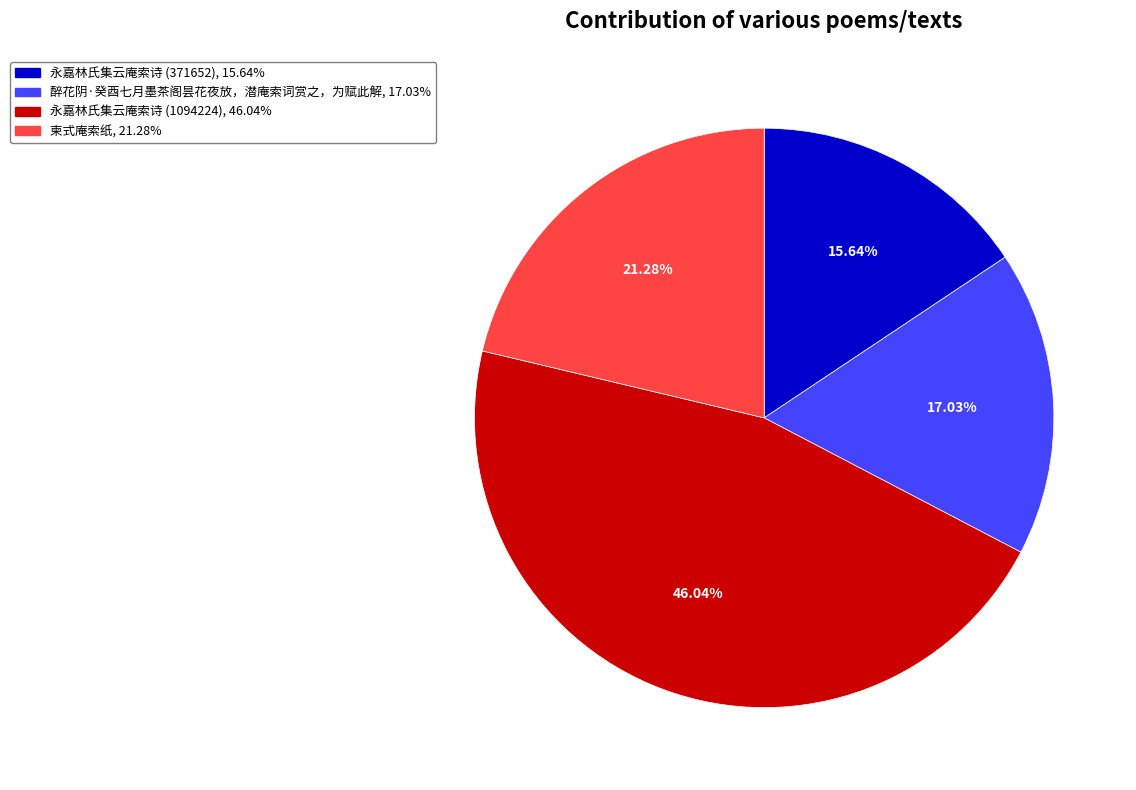

How many slices are in this pie chart?

4